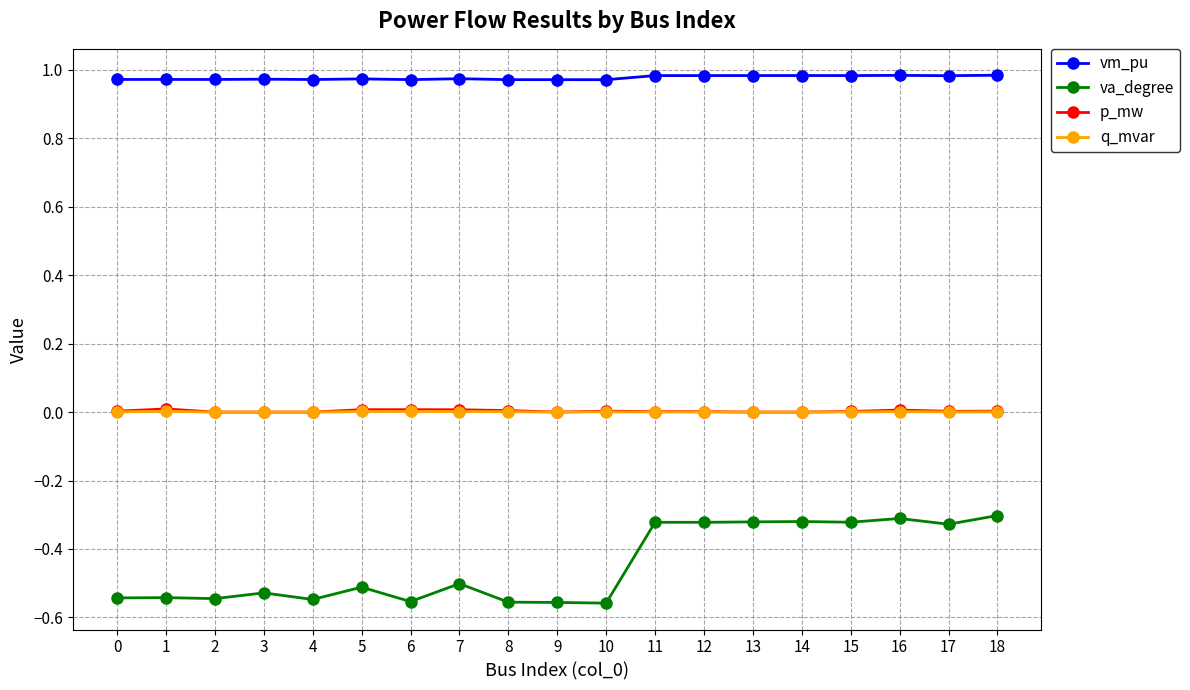

What is the total value across all series at 4?

0.4